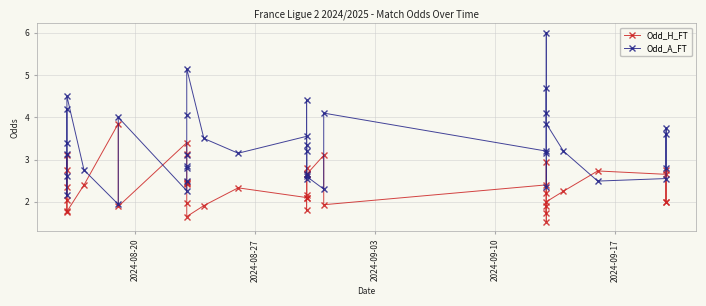

In Odd_H_FT, how many points are higher than both neighbors (excluding endpoints)?

12